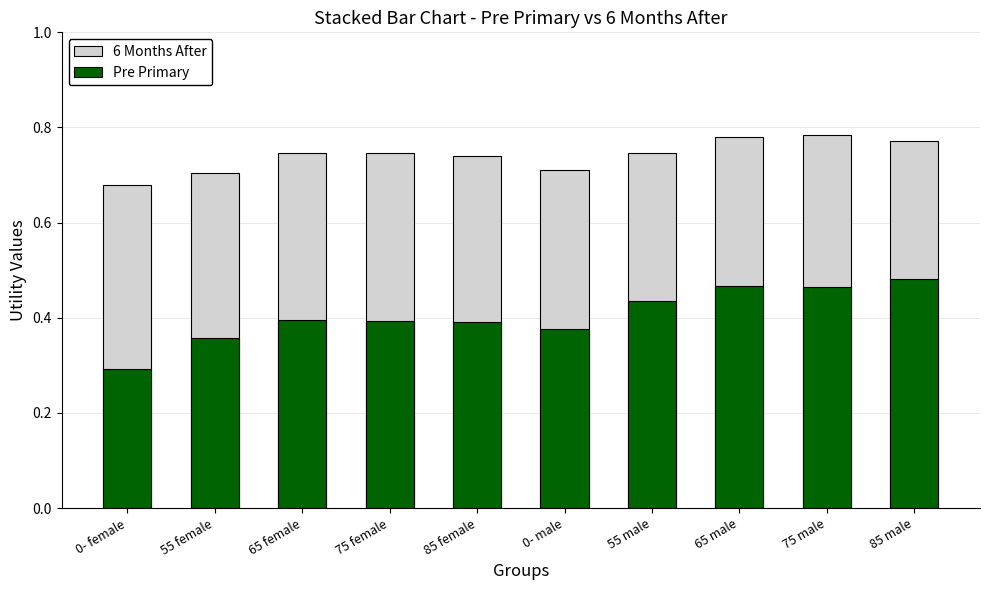

What are all the series names shown in the legend?

6 Months After, Pre Primary